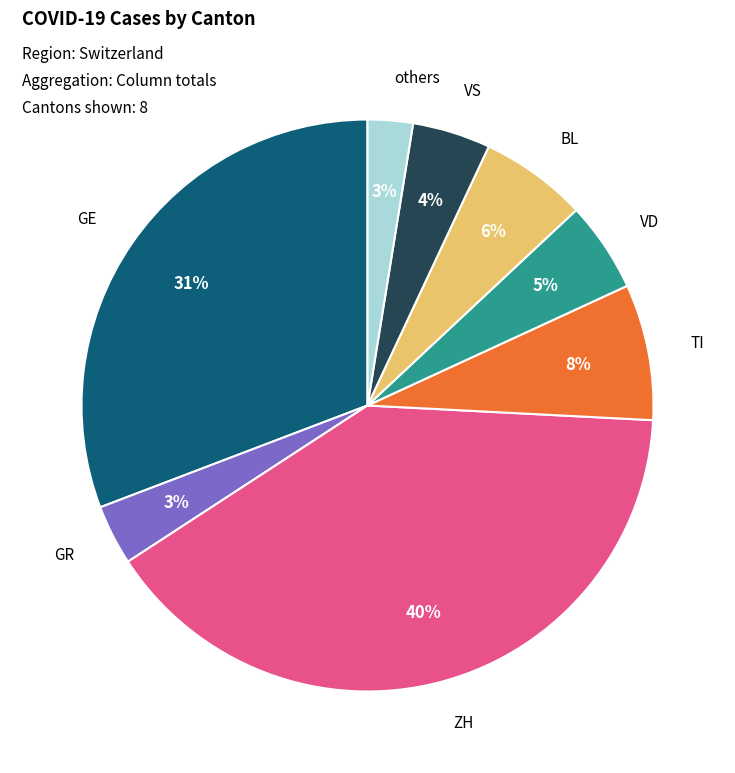

Does any single category account for the majority?

No